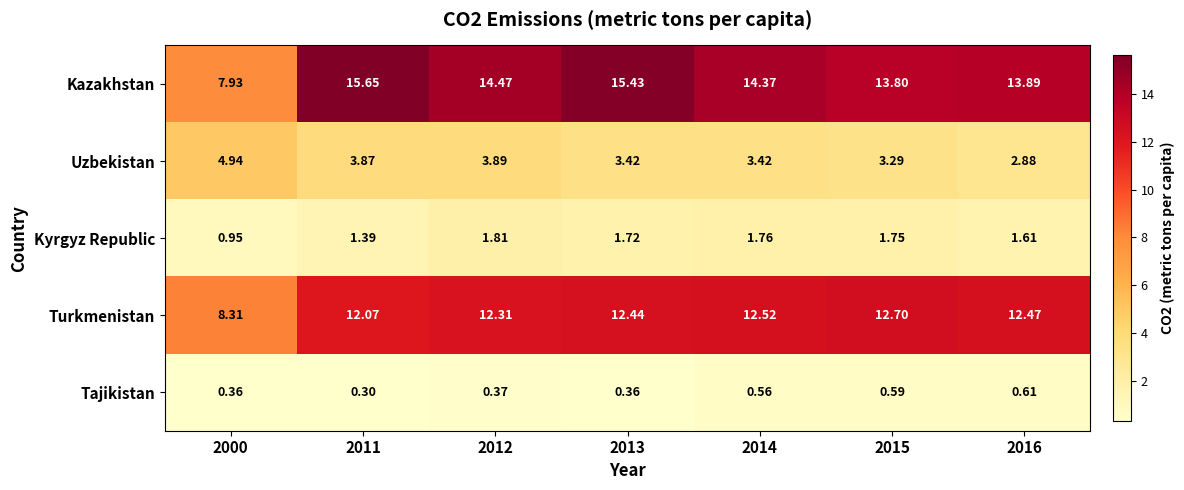

Rank the series by their maximum value, from highest to lowest.

Kazakhstan, Turkmenistan, Uzbekistan, Kyrgyz Republic, Tajikistan